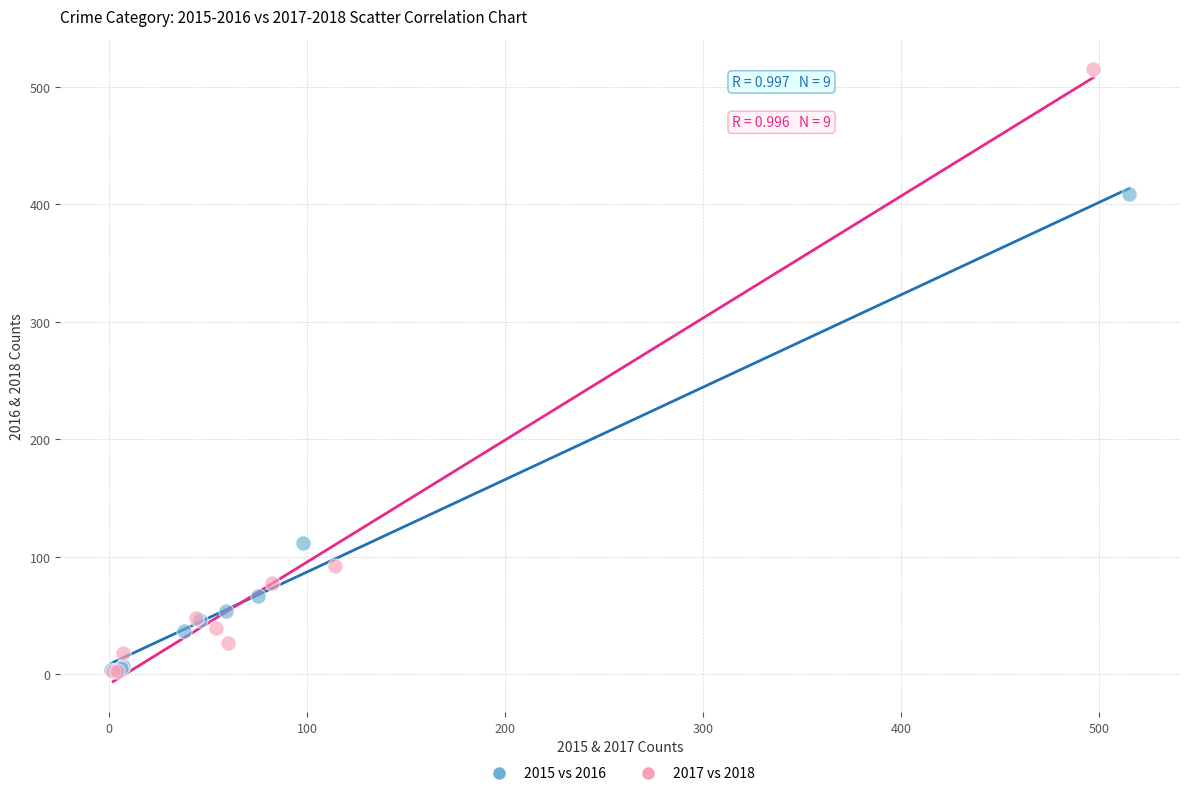

Which series has the largest Y range (max minus min)?

2017 vs 2018